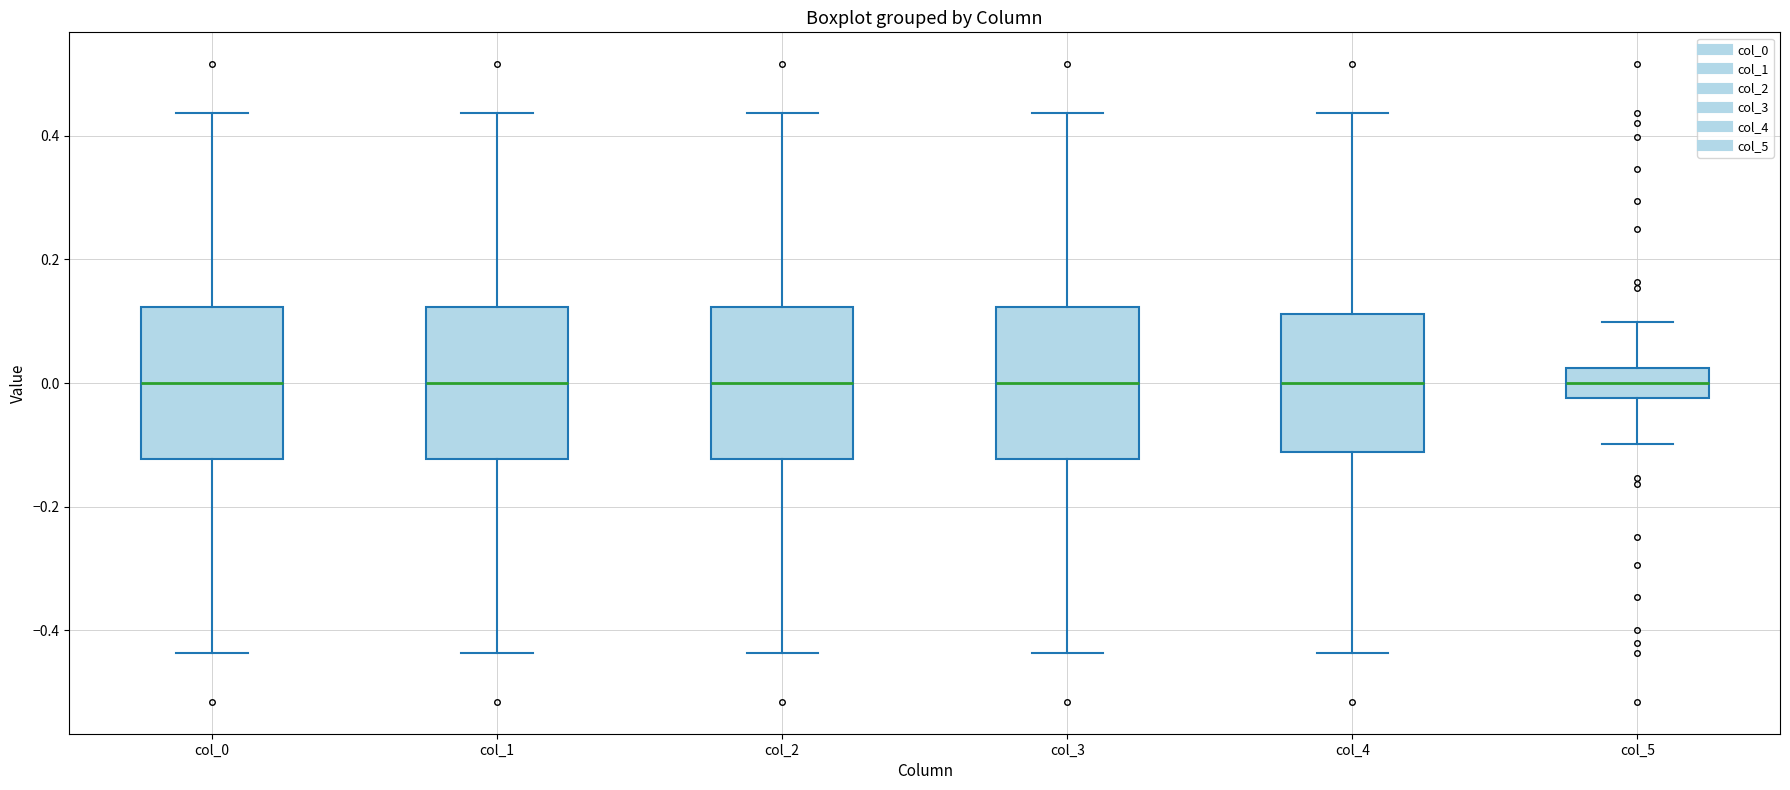

Reading left to right, transcribe this box plot: for each box, give where its median line is, the range the box spans, and where its two whiskers end, as read against the y-axis. The values are not printed on the chart, so give them approximately, as read against the axis.

col_0: median 0.00, box -0.12 to 0.12, whiskers -0.44 to 0.44
col_1: median 0.00, box -0.12 to 0.12, whiskers -0.44 to 0.44
col_2: median 0.00, box -0.12 to 0.12, whiskers -0.44 to 0.44
col_3: median 0.00, box -0.12 to 0.12, whiskers -0.44 to 0.44
col_4: median 0.00, box -0.12 to 0.12, whiskers -0.44 to 0.44
col_5: median 0.00, box -0.02 to 0.02, whiskers -0.10 to 0.10